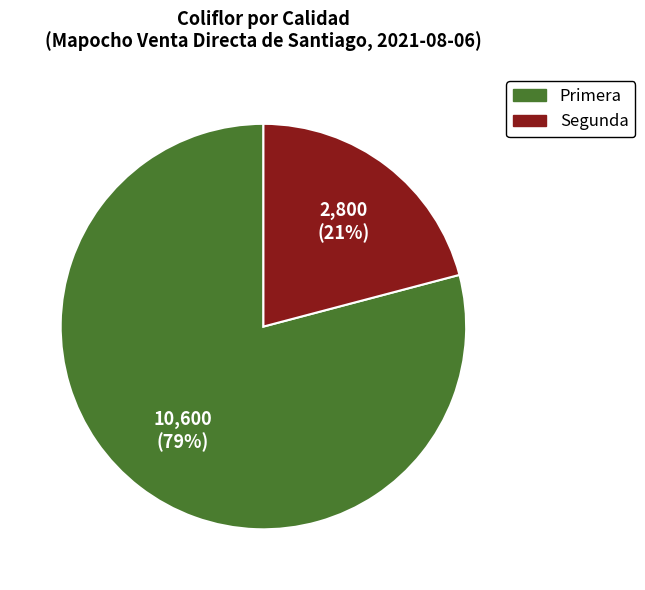

Do Segunda and Primera together represent more than half of the pie?

Yes